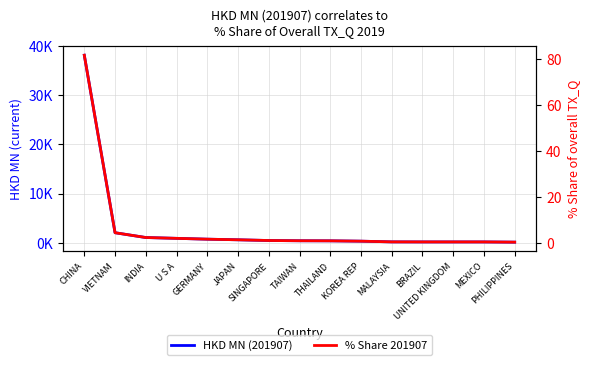

How many series are shown in this chart?

2